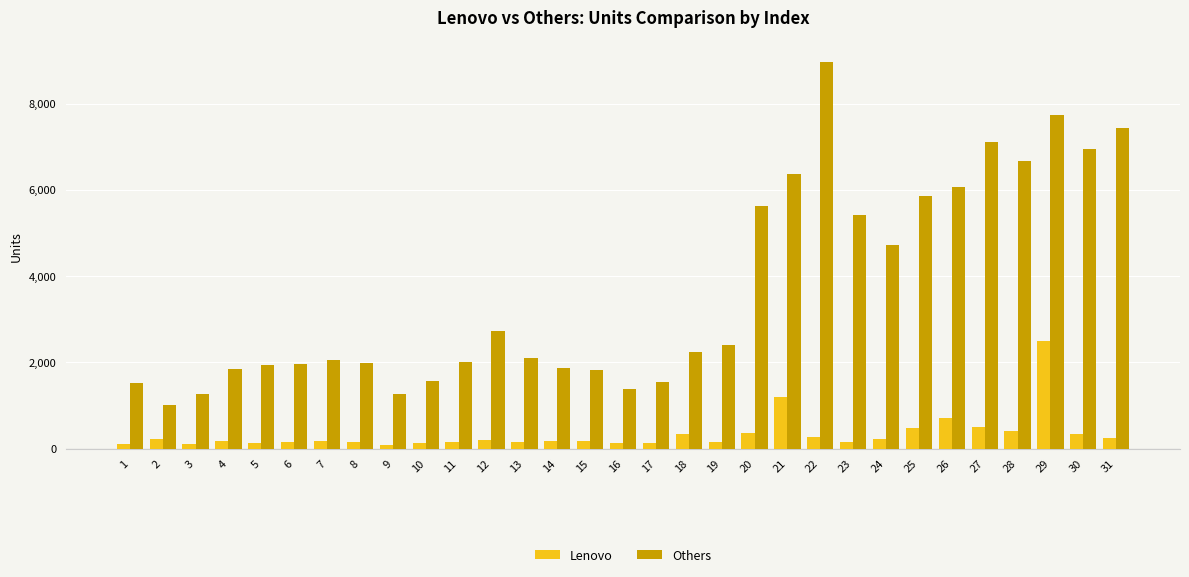

What is the sum of the Others values at 17 and 11?

3555